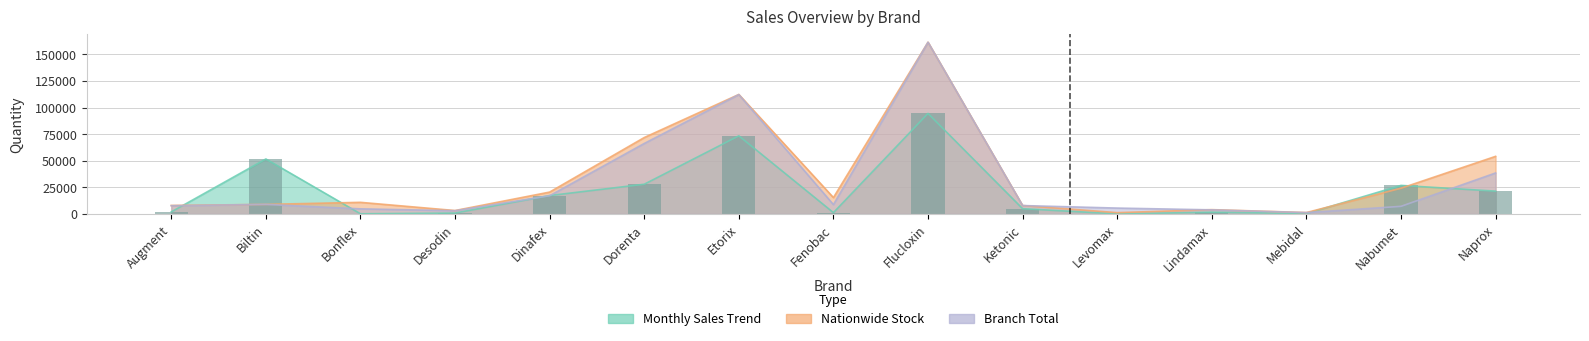

Is it true that the value at Biltin is 51659?

True